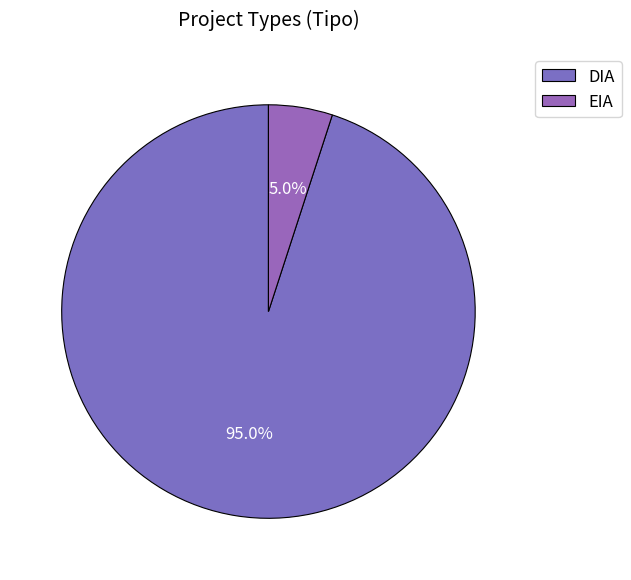

To the nearest percent, what portion does EIA represent?

5%